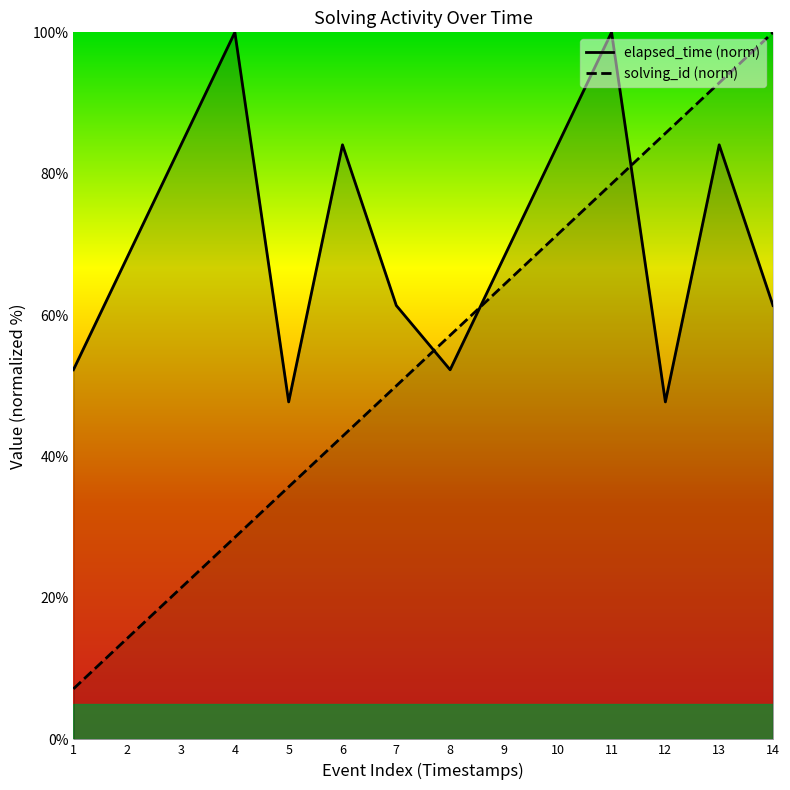

What is the maximum value shown in the chart?

100.0